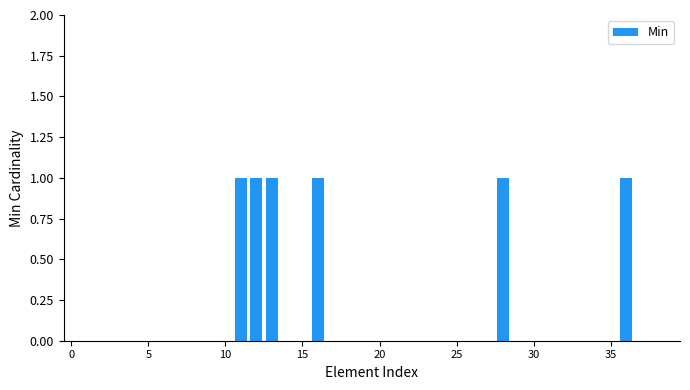

Reading left to right, extract all data points from this chart.

0	0	0	0	0	0	0	0	0	0	0	1	1	1	0	0	1	0	0	0	0	0	0	0	0	0	0	0	1	0	0	0	0	0	0	0	1	0	0	0